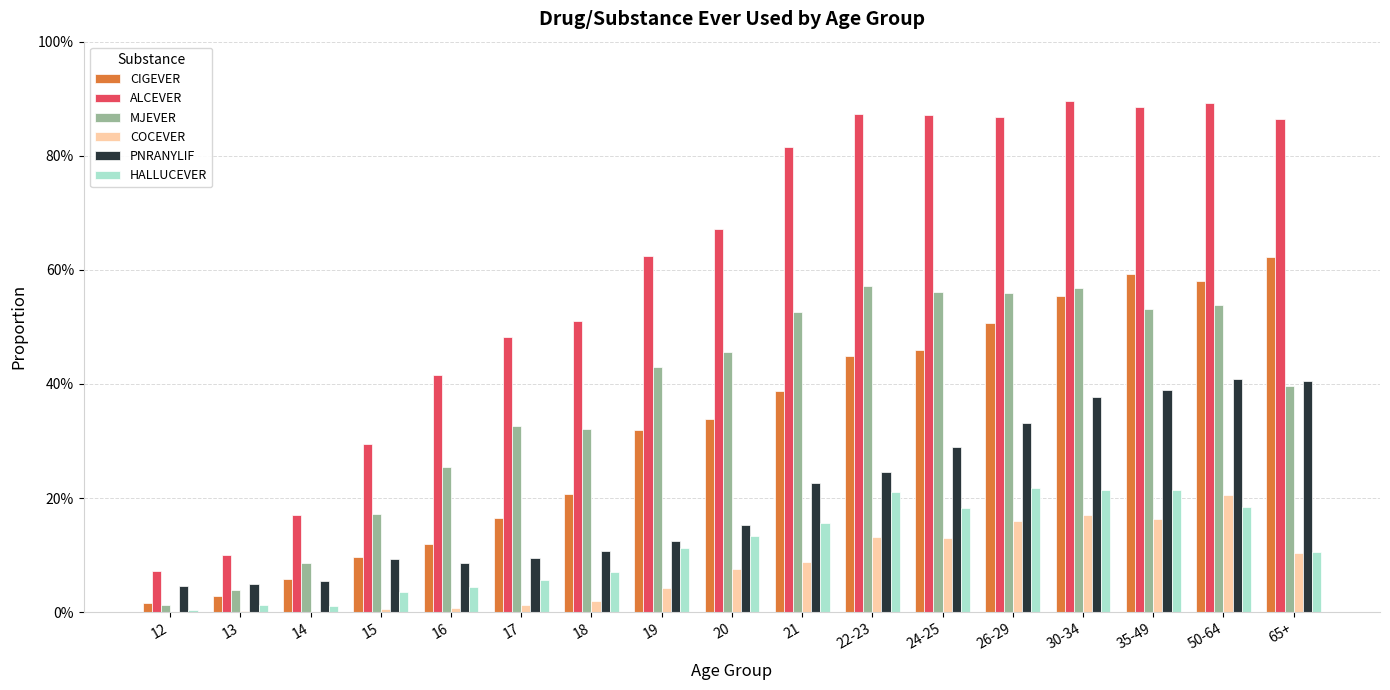

Is the value of COCEVER at 24-25 greater than the value of ALCEVER at 22-23?

No